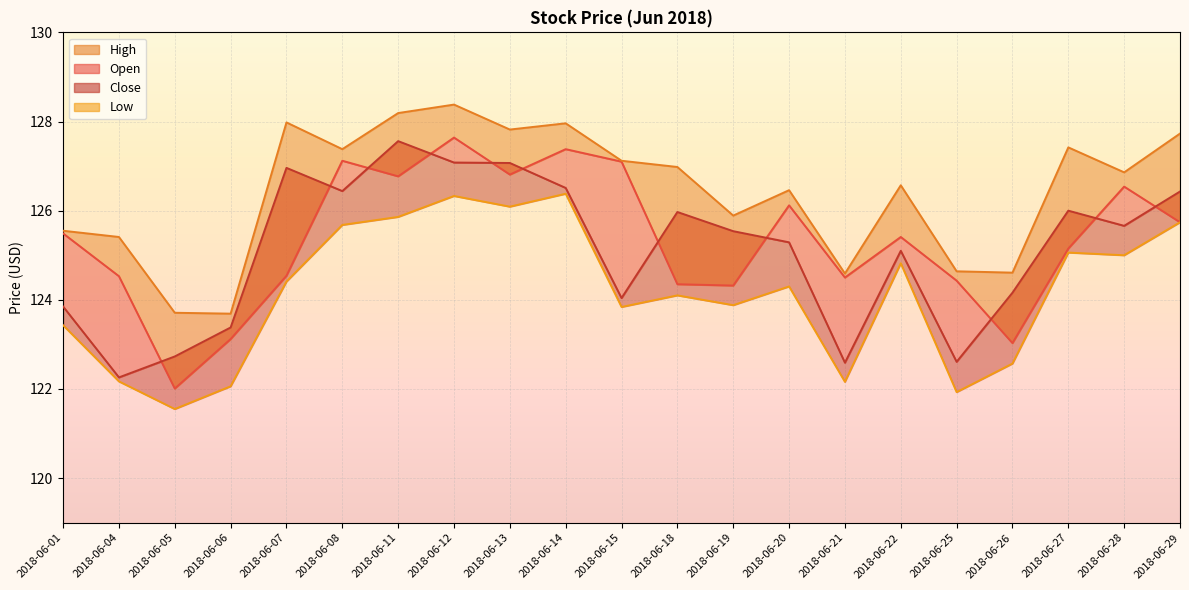

In High, how many points are lower than both neighbors (excluding endpoints)?

7